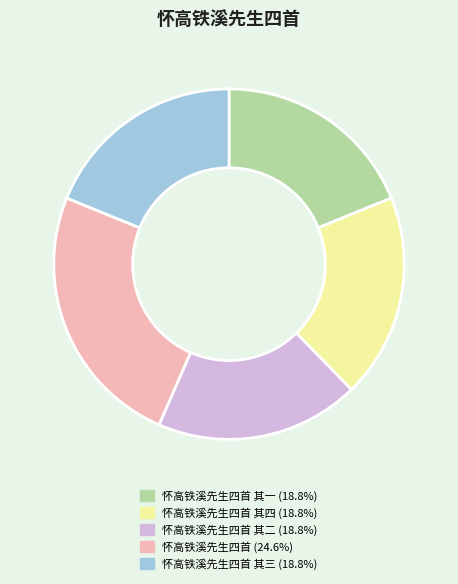

Is there a majority slice in this chart?

No